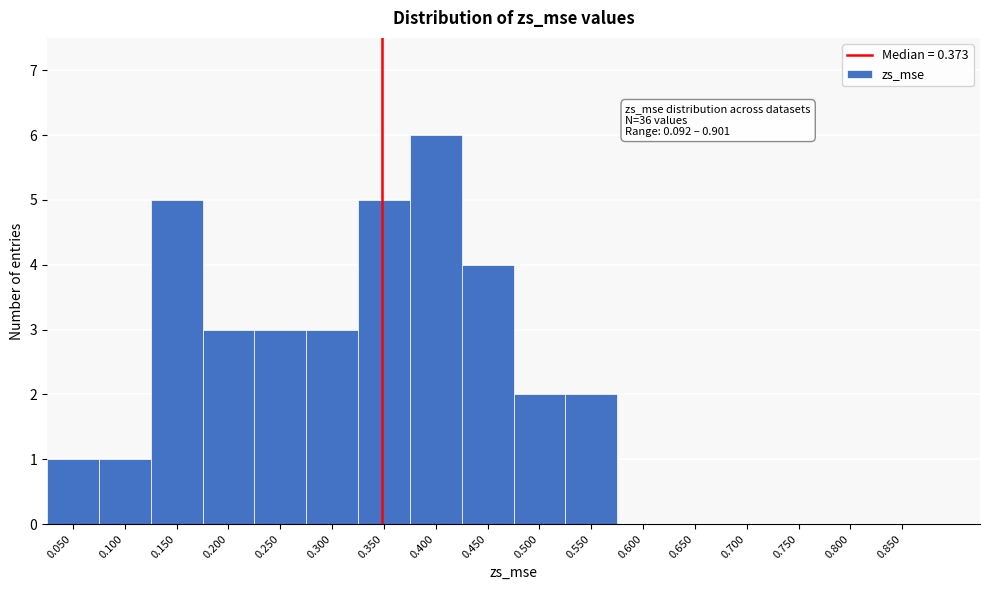

Reading left to right, what are all the values shown in this chart?

0.050=1	0.100=1	0.150=5	0.200=3	0.250=3	0.300=3	0.350=5	0.400=6	0.450=4	0.500=2	0.550=2	0.600=0	0.650=0	0.700=0	0.750=0	0.800=0	0.850=0